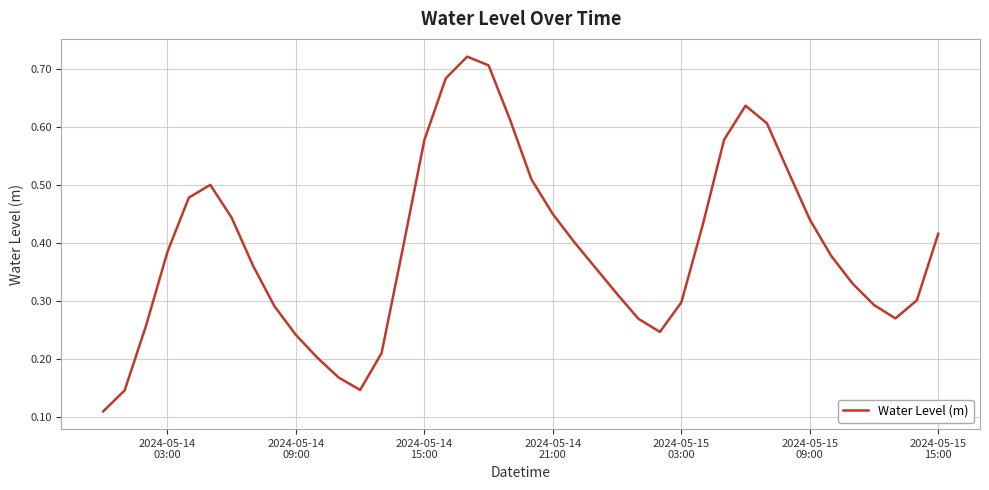

How many points are lower than both their immediate neighbors (excluding endpoints)?

3